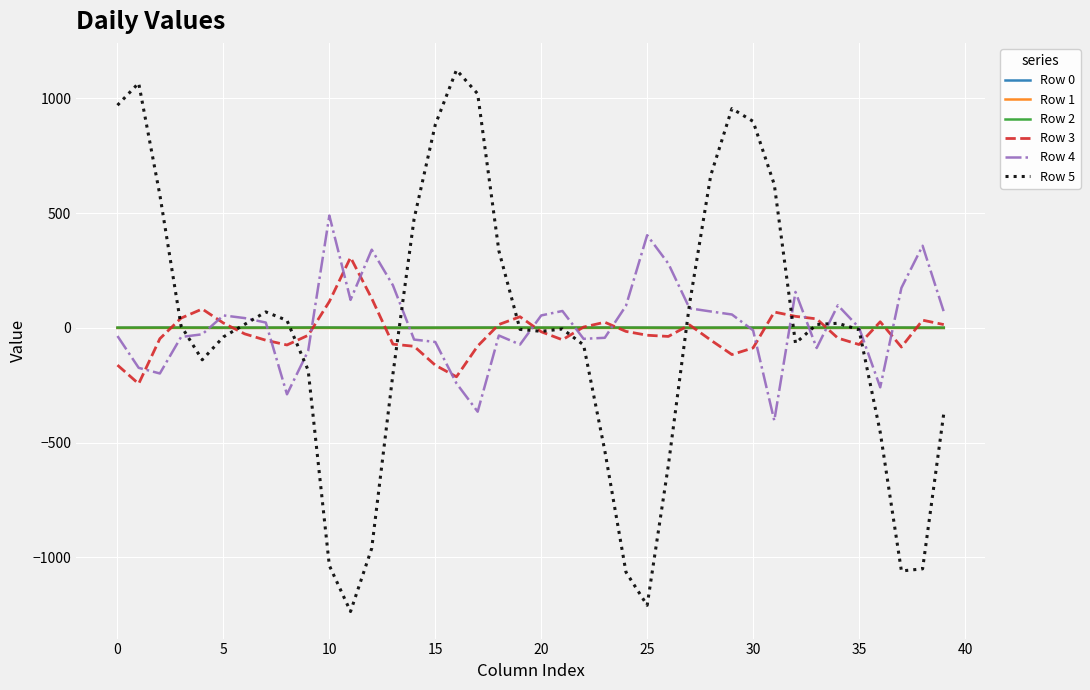

Which series has the largest range (max minus min)?

Row 5